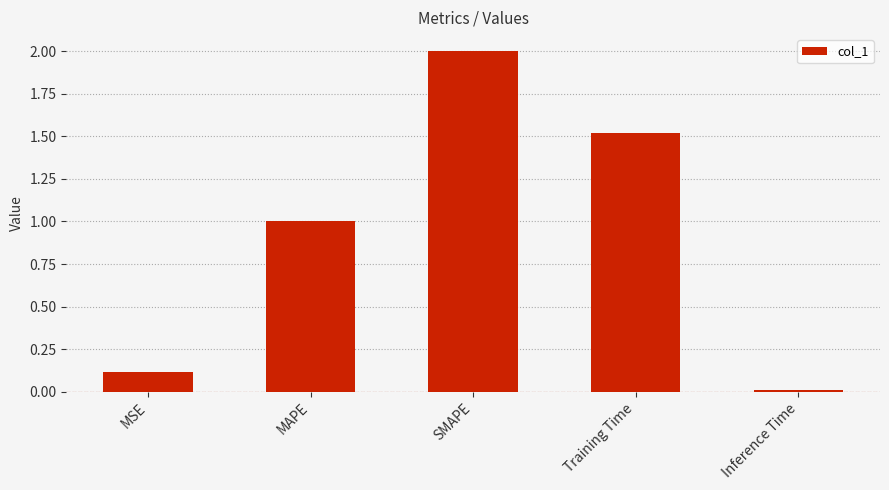

Is it true that the value at MSE is 0.1?

True